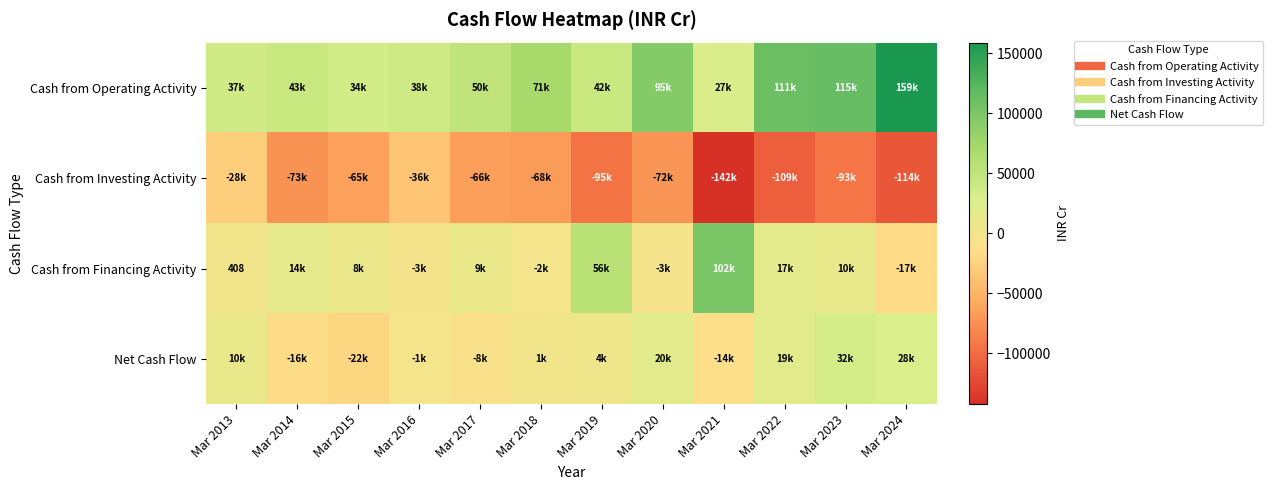

What is the smallest value displayed?

-142385